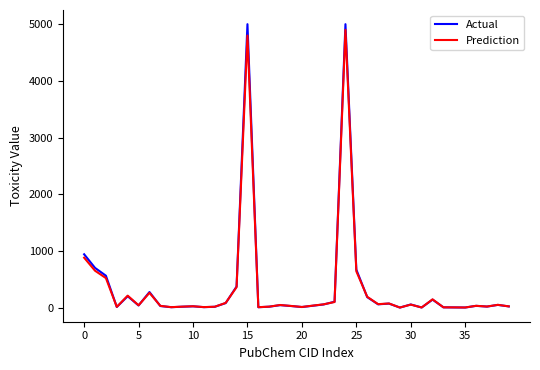

What is the maximum value shown in the chart?

5000.3